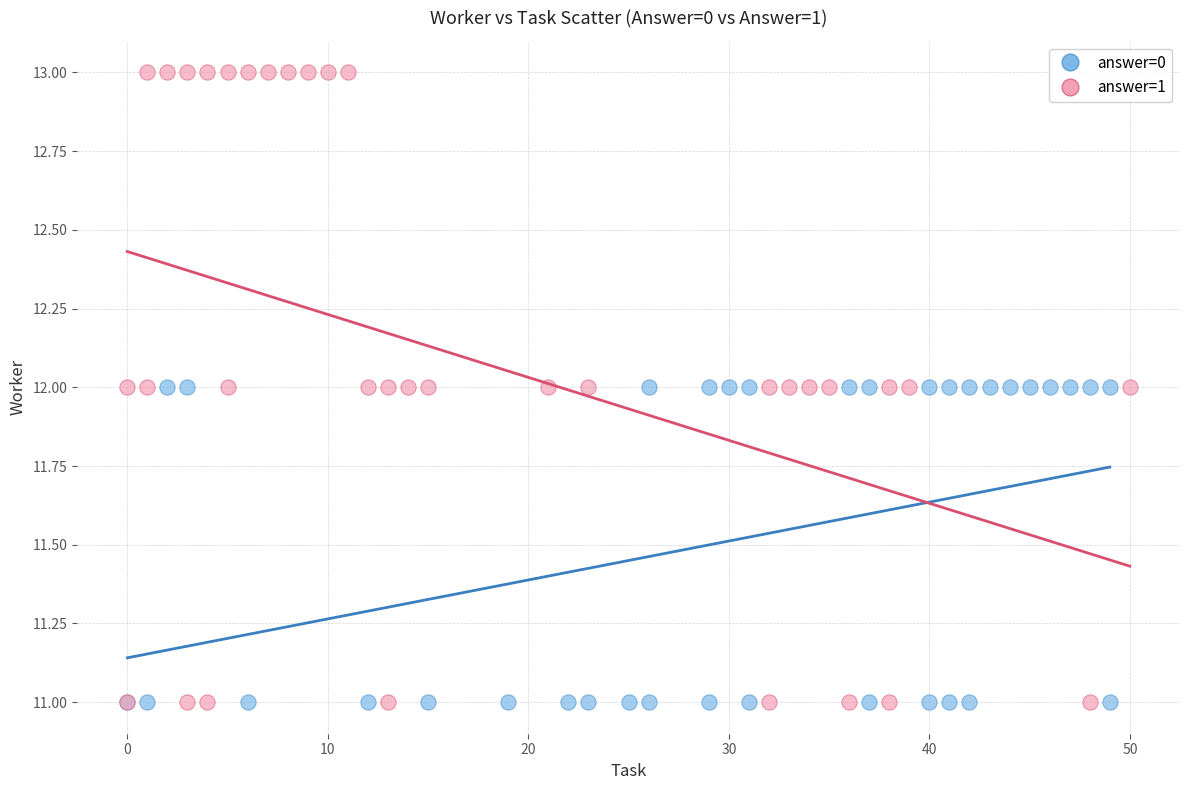

What are all the series names shown in the legend?

answer=0, answer=1